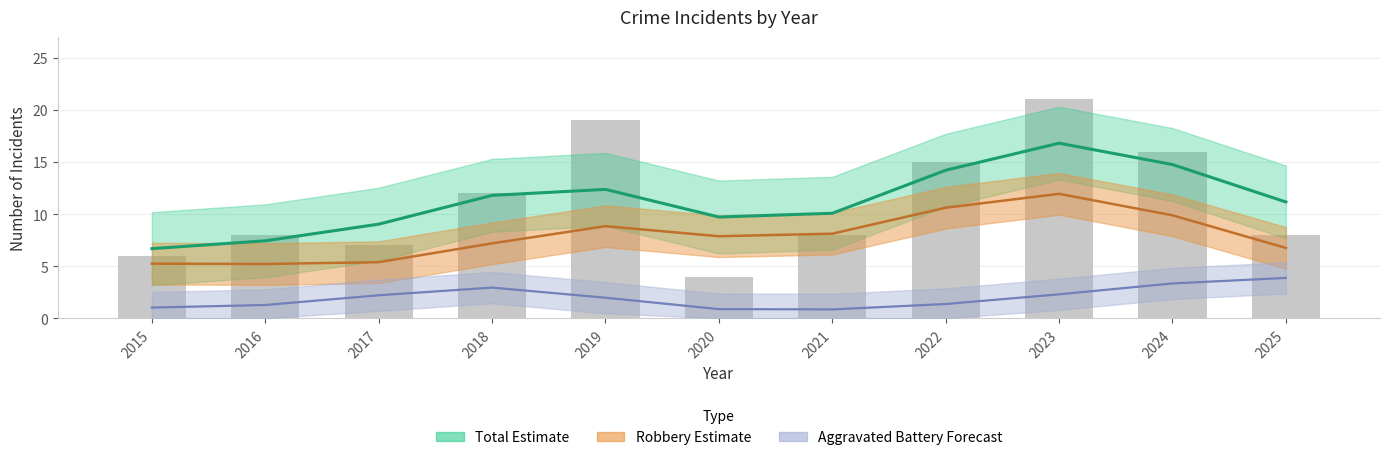

Reading left to right, transcribe all the data shown in this chart.

2015=6	2016=8	2017=7	2018=12	2019=19	2020=4	2021=8	2022=15	2023=21	2024=16	2025=8